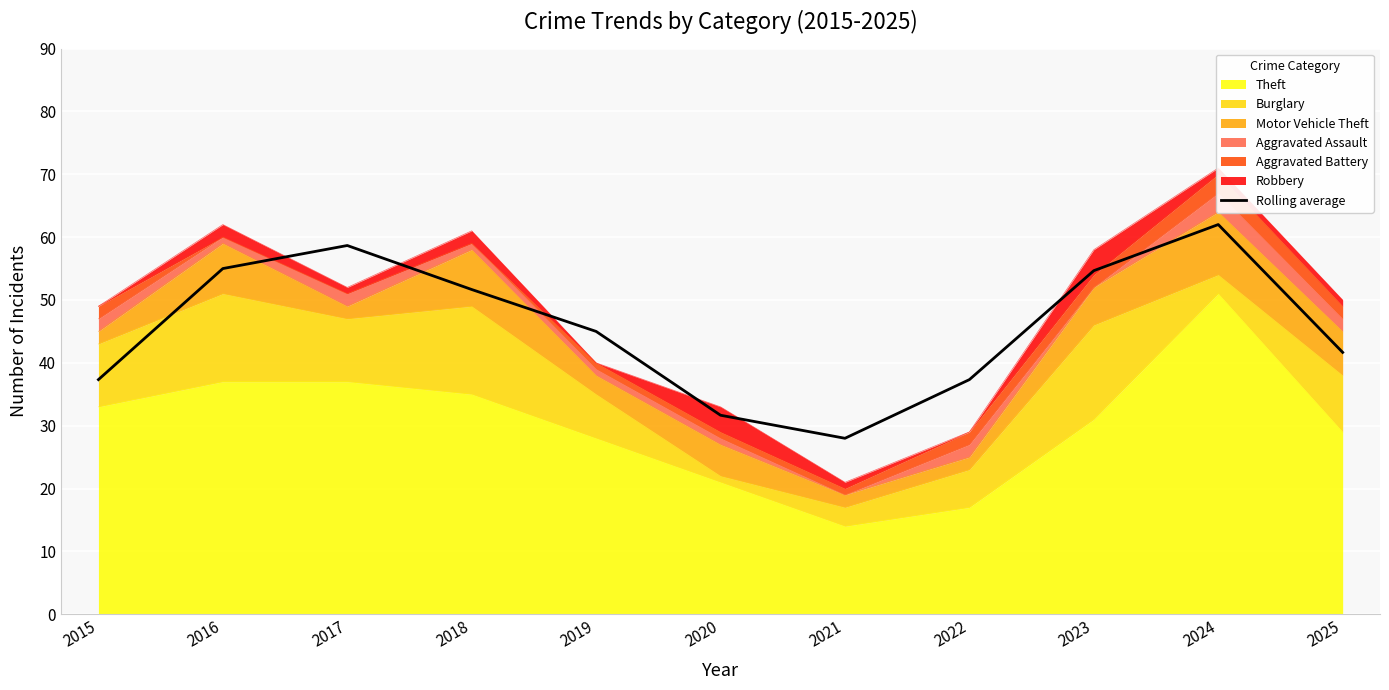

At which label is the value closest to 45?

2019